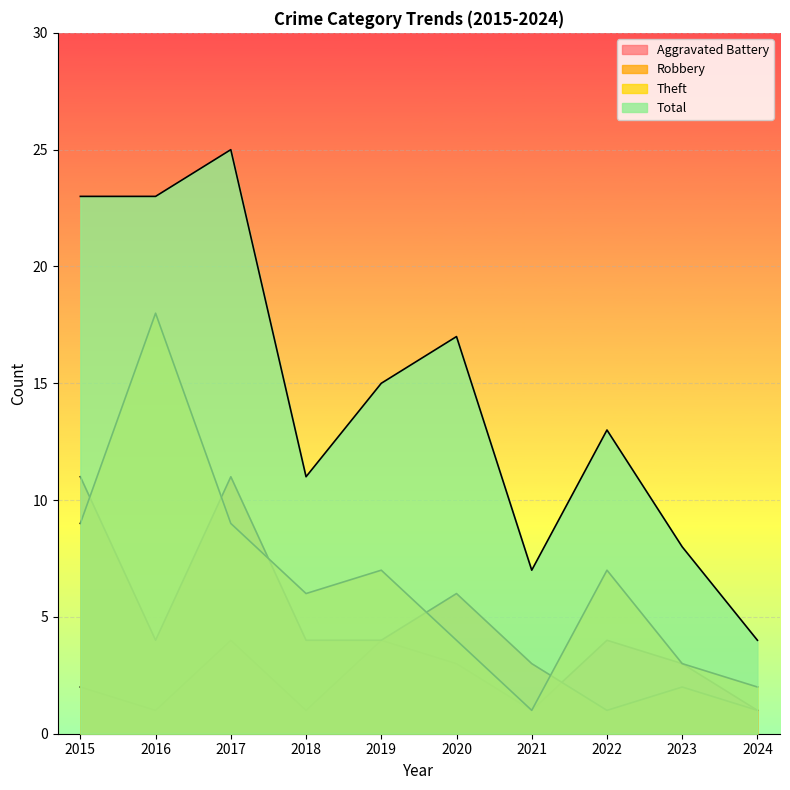

Is the value of Theft at 2016 greater than the value of Total at 2024?

Yes